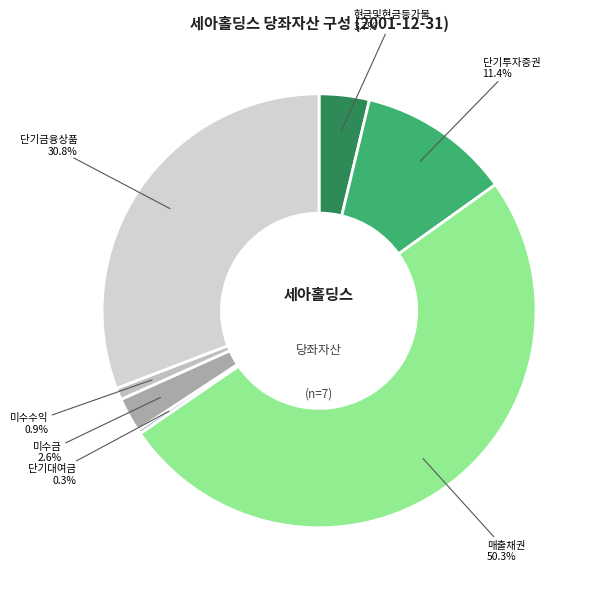

Which slice is the smallest?

단기대여금